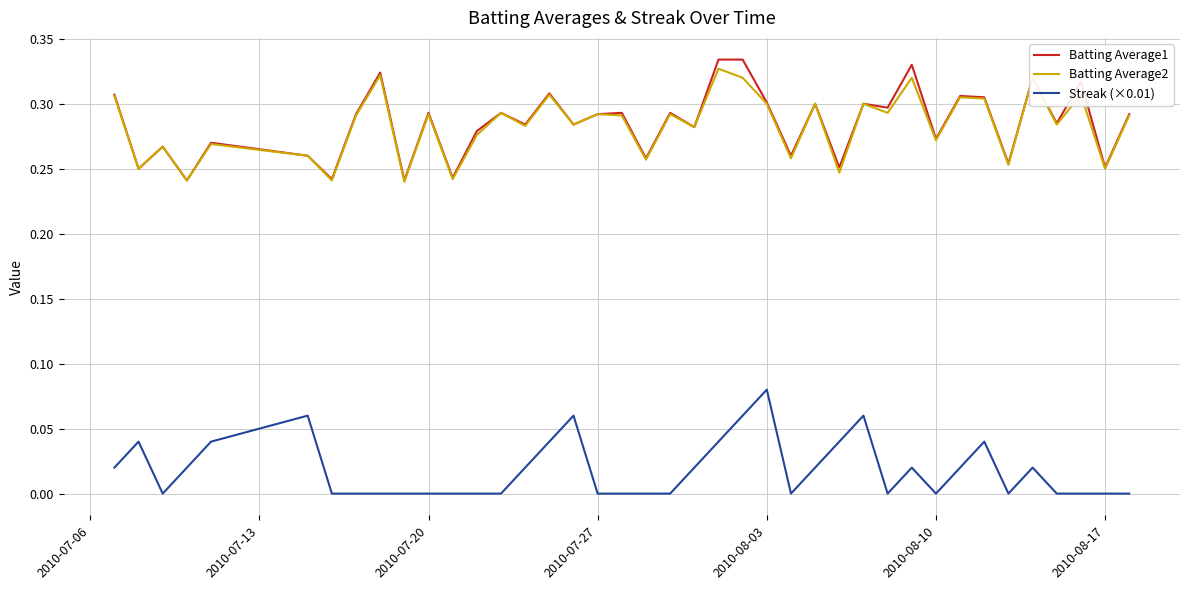

True or false: Batting Average1 and Streak (×0.01) cross at least once.

False